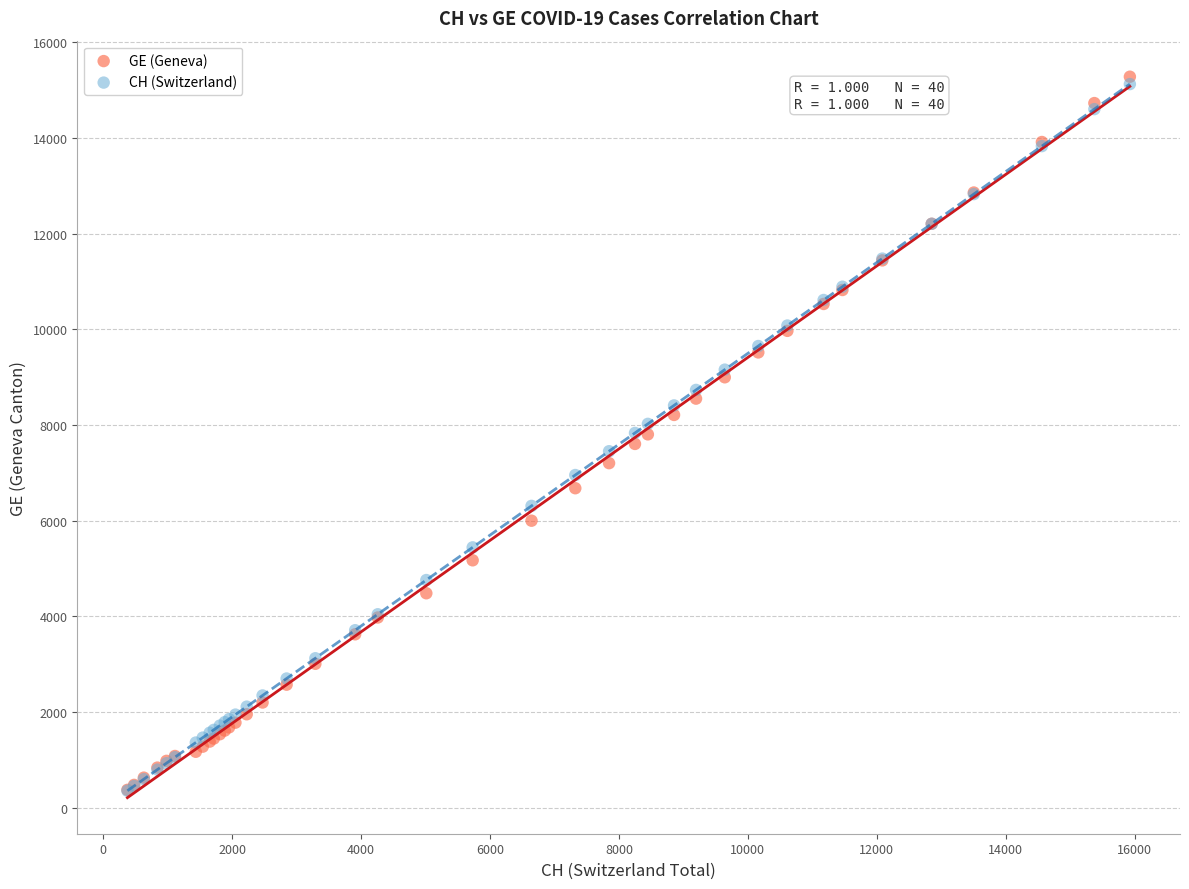

What are all the series names shown in the legend?

GE (Geneva), CH (Switzerland)